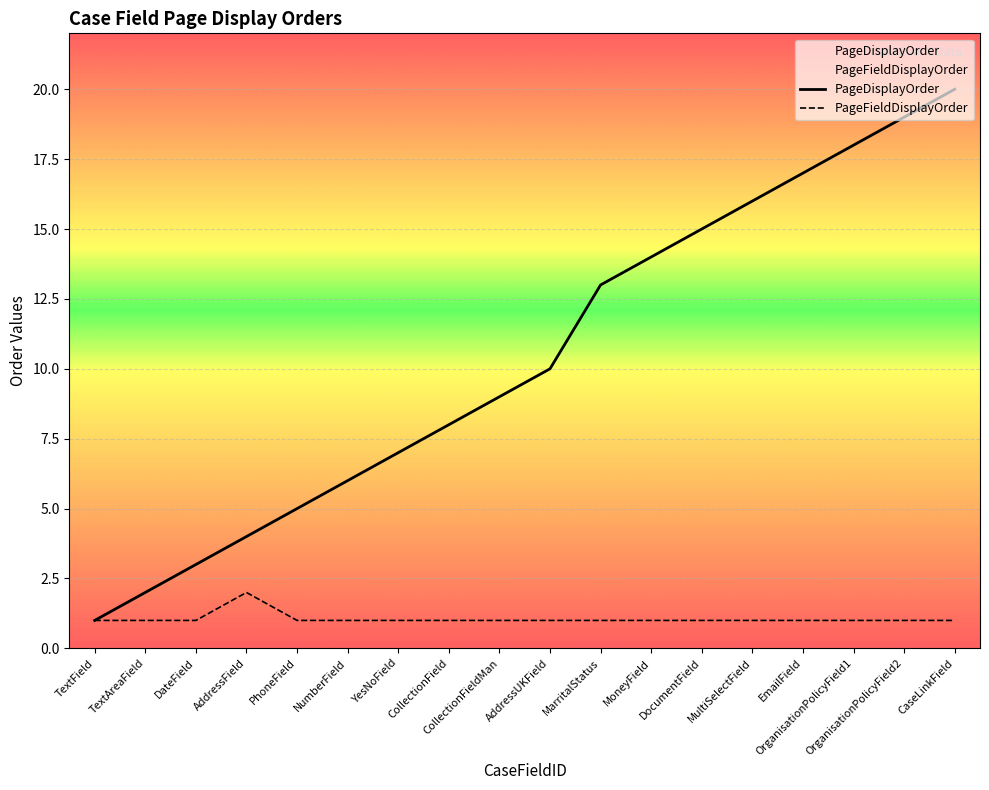

What is the greatest value displayed?

20